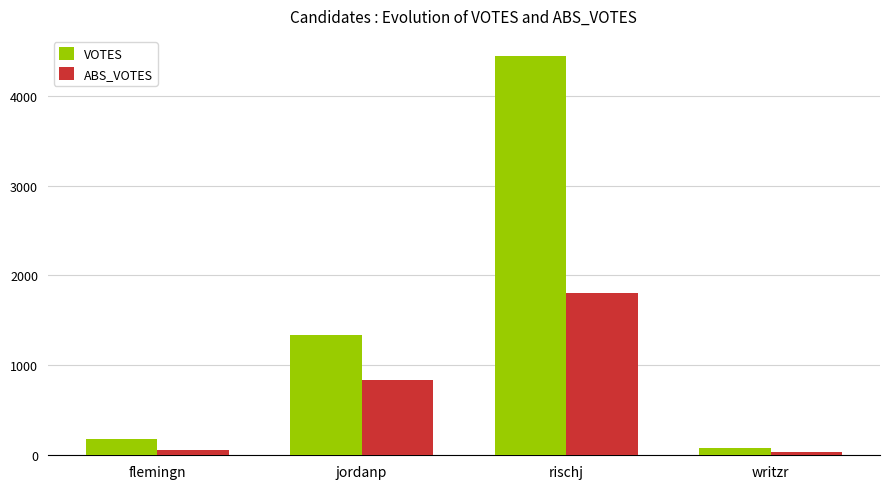

The VOTES series shows 186 at flemingn. True or false?

True